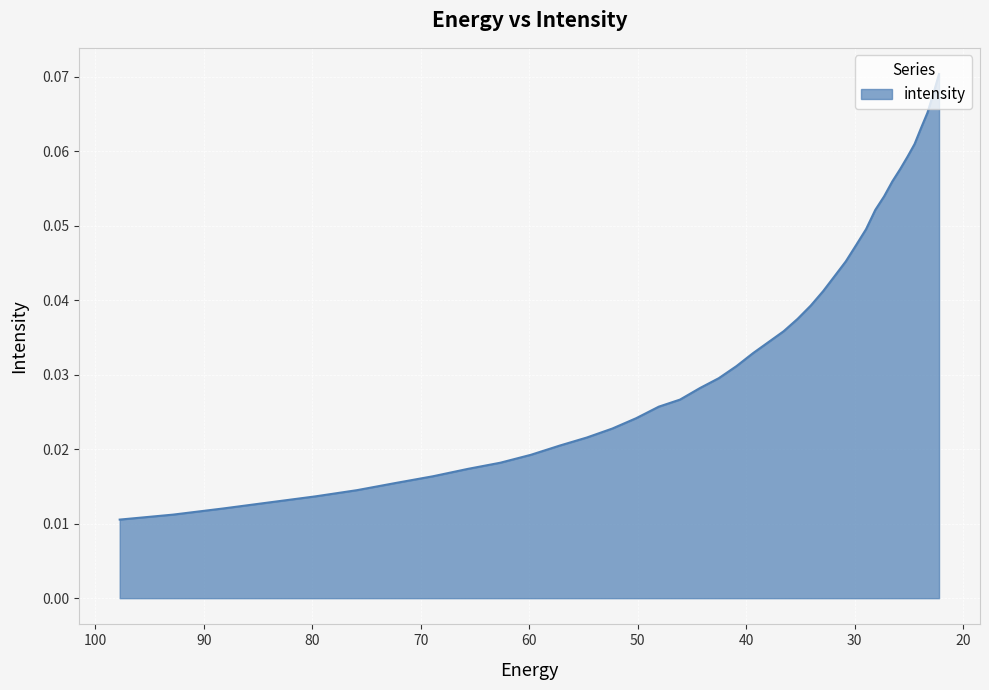

List the labels in order of value, largest first.

22.215462, 22.734882, 23.282911, 23.861408, 24.472345, 25.117828, 25.800108, 26.521572, 27.284779, 28.092442, 28.947456, 29.85292, 30.812122, 31.828575, 32.906017, 34.04844, 35.260098, 36.545517, 37.909534, 39.357292, 40.894283, 42.52636, 44.25976, 46.10113, 48.057564, 50.136597, 52.346306, 54.69525, 57.19261, 59.848106, 62.672165, 65.67586, 68.87099, 72.27017, 75.88682, 79.735245, 83.8307, 88.18945, 92.828835, 97.76732